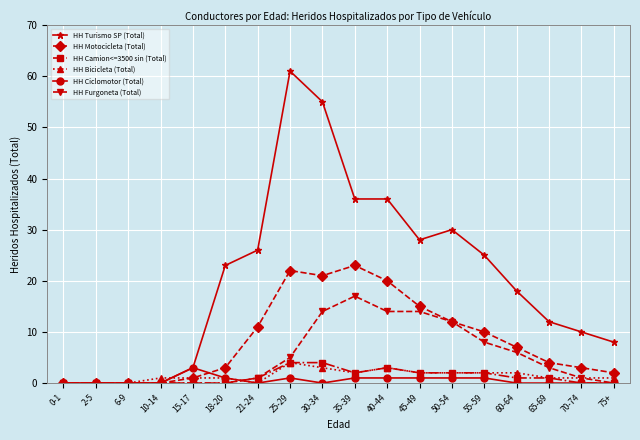

What is the highest value of the HH Camion<=3500 sin (Total) series?

4